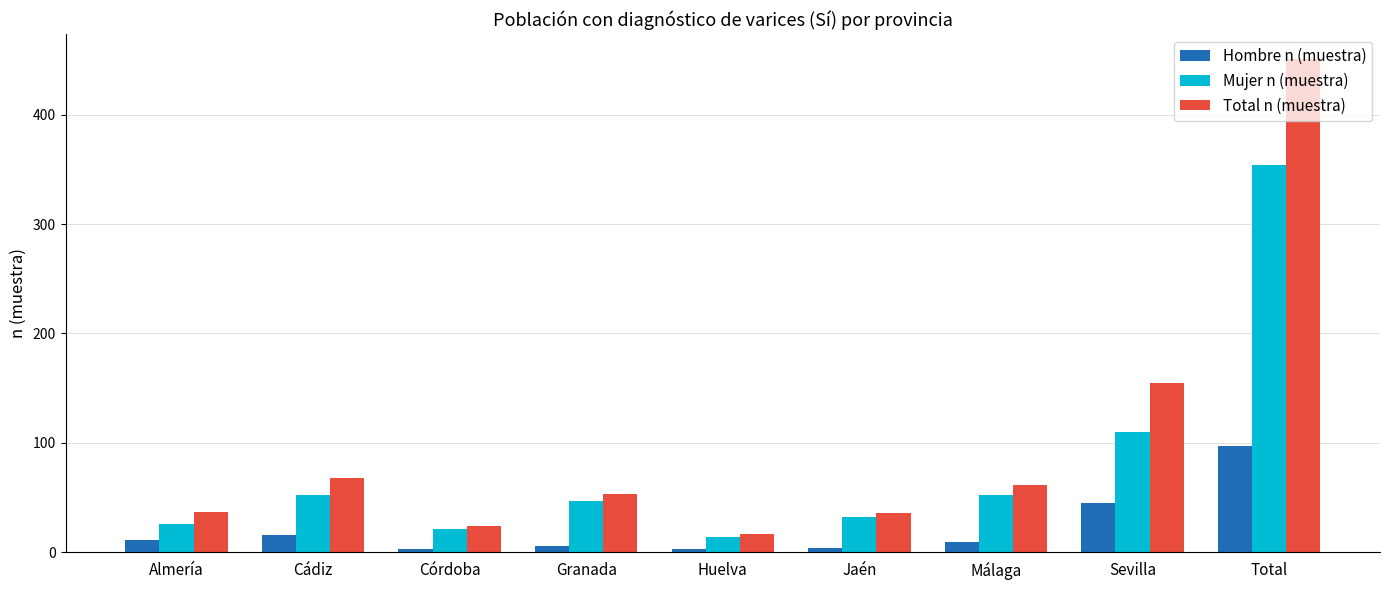

What is the value of the Mujer n (muestra) bar at the 6th from the left?

32